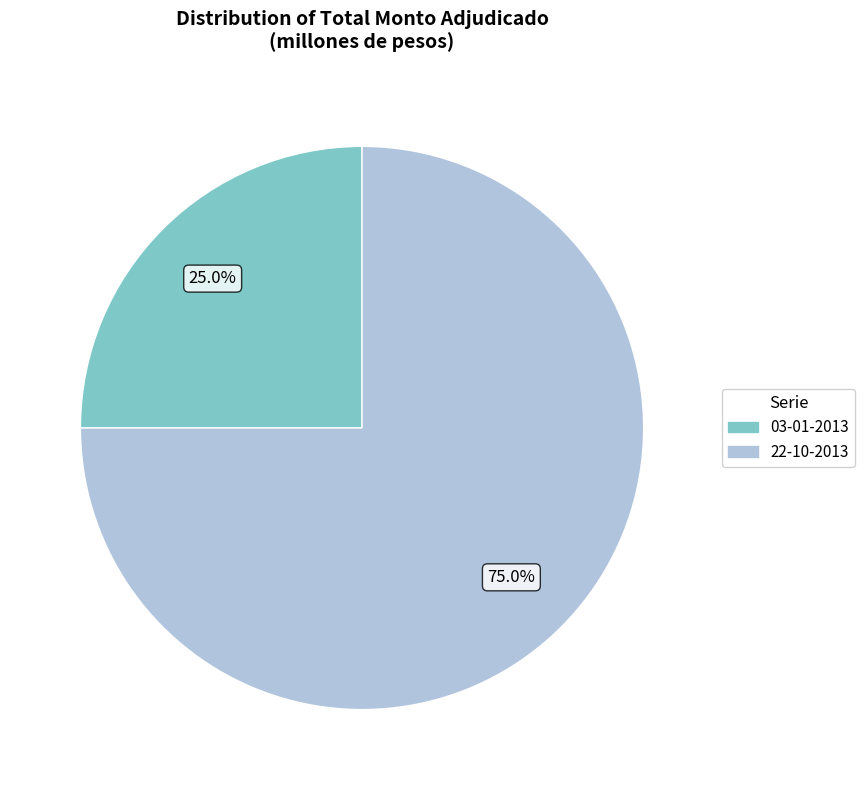

To the nearest percent, what is the average slice percentage?

50%